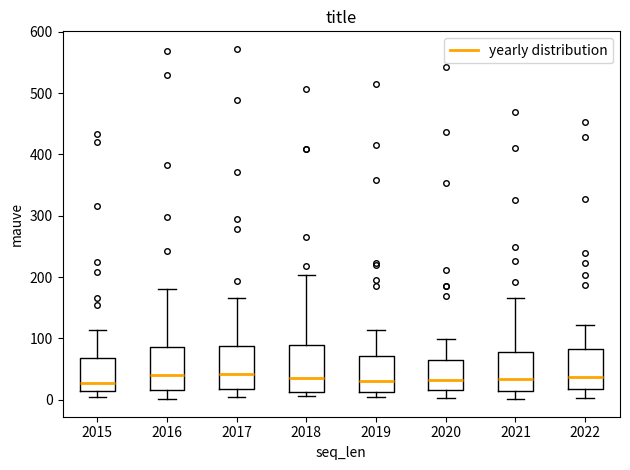

Reading left to right, transcribe this box plot: for each box, give where its median line is, the range the box spans, and where its two whiskers end, as read against the y-axis. The values are not printed on the chart, so give them approximately, as read against the axis.

2015: median 30, box 10 to 70, whiskers 0 to 110
2016: median 40, box 20 to 90, whiskers 0 to 180
2017: median 40, box 20 to 90, whiskers 0 to 170
2018: median 40, box 10 to 90, whiskers 10 (just below the box's lower edge) to 200
2019: median 30, box 10 to 70, whiskers 10 (just below the box's lower edge) to 110
2020: median 30, box 20 to 70, whiskers 0 to 100
2021: median 30, box 10 to 80, whiskers 0 to 170
2022: median 40, box 20 to 80, whiskers 0 to 120